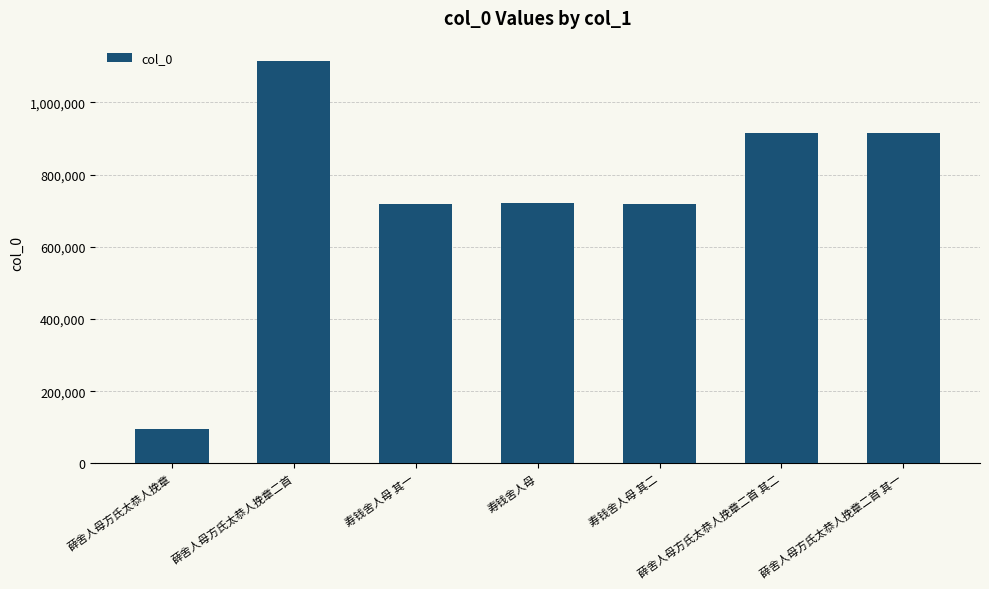

Between 薛舍人母方氏太恭人挽章二首 and 薛舍人母方氏太恭人挽章二首 其一, which is larger?

薛舍人母方氏太恭人挽章二首